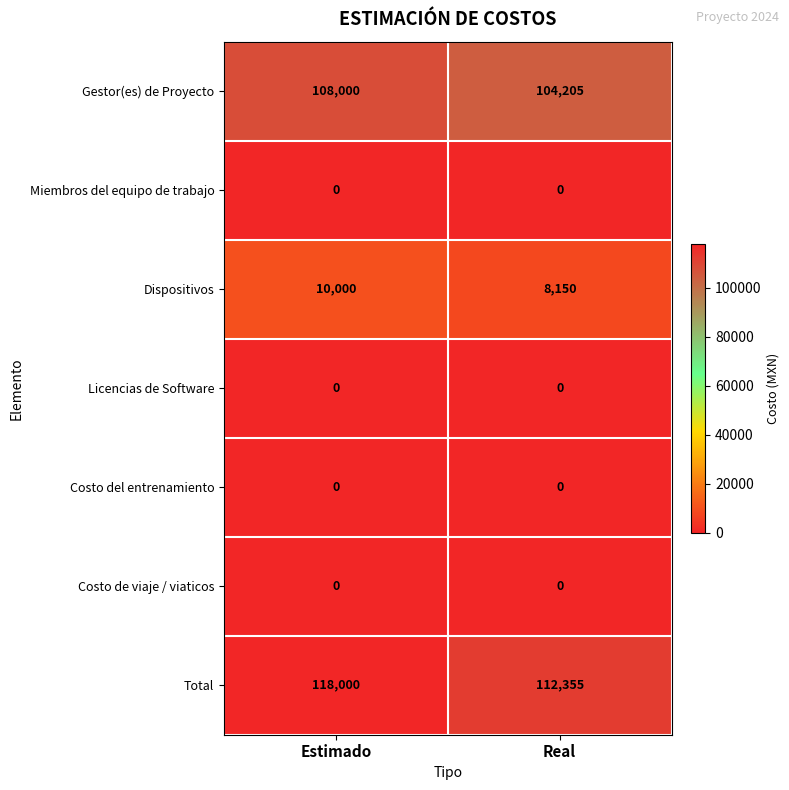

At which label is Total closest to 115177?

Real